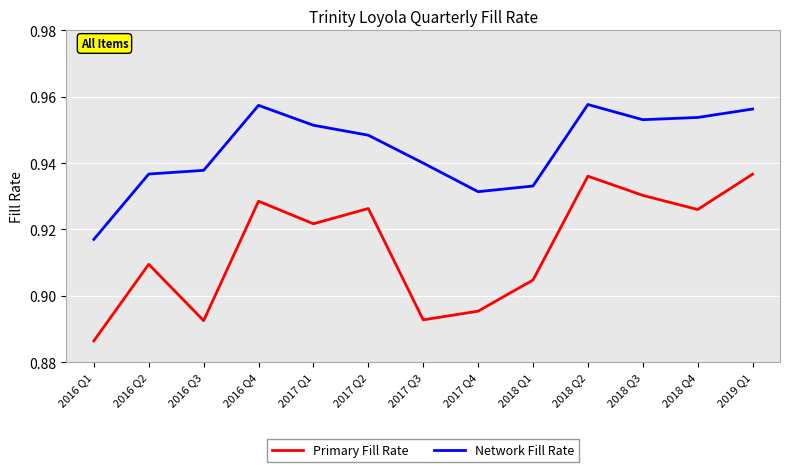

How many interior local valleys does the Network Fill Rate series have?

2